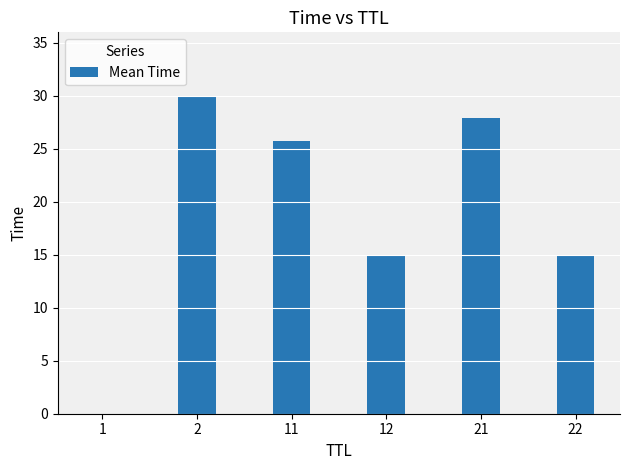

What is the greatest value displayed?

30.0